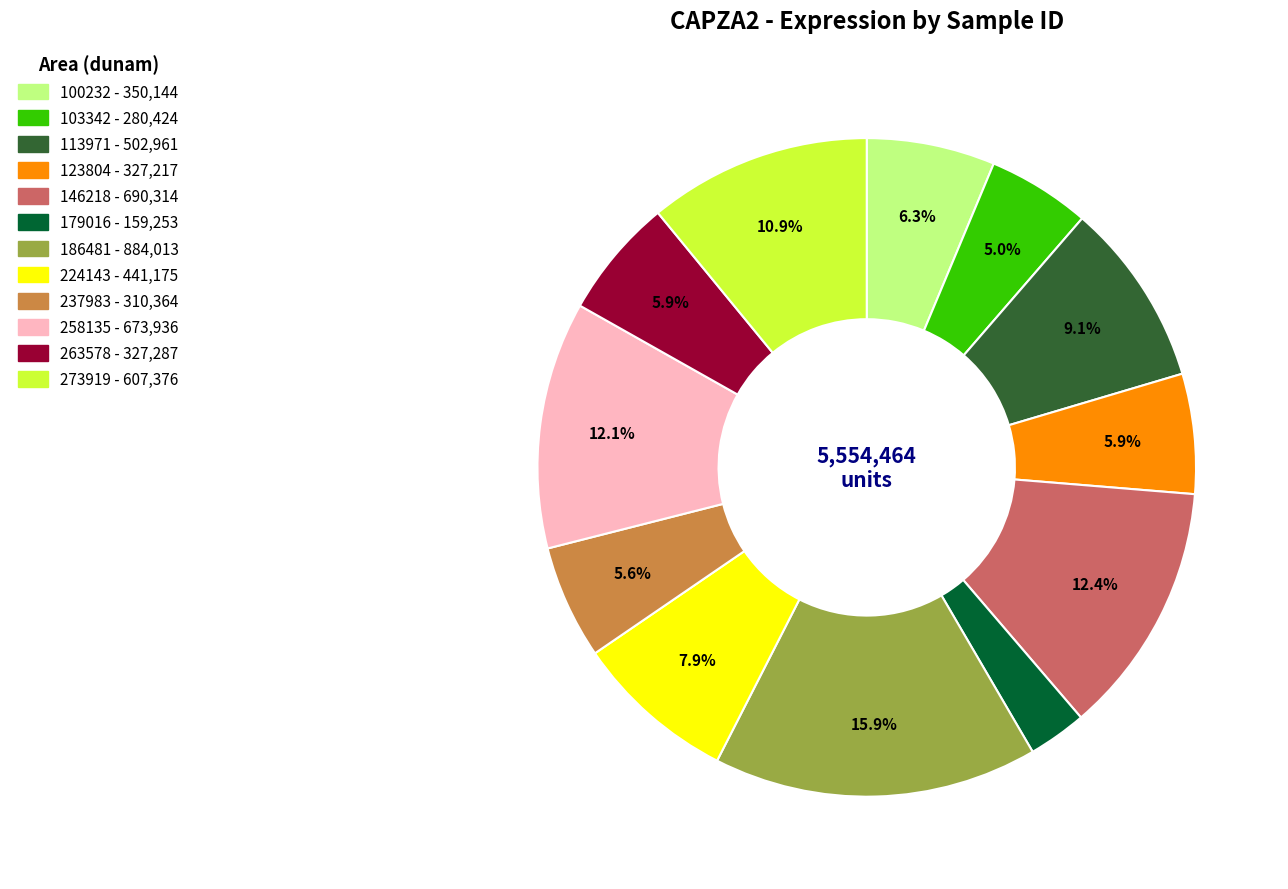

Count the number of slices in the pie.

12